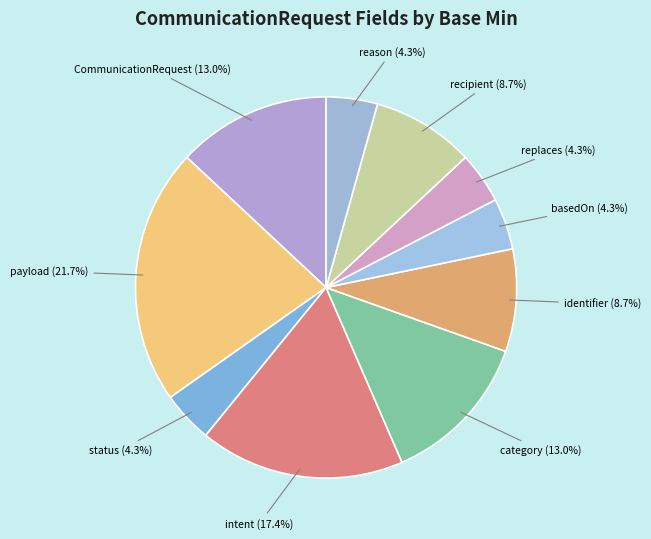

Is the sum of recipient and basedOn greater than half?

No